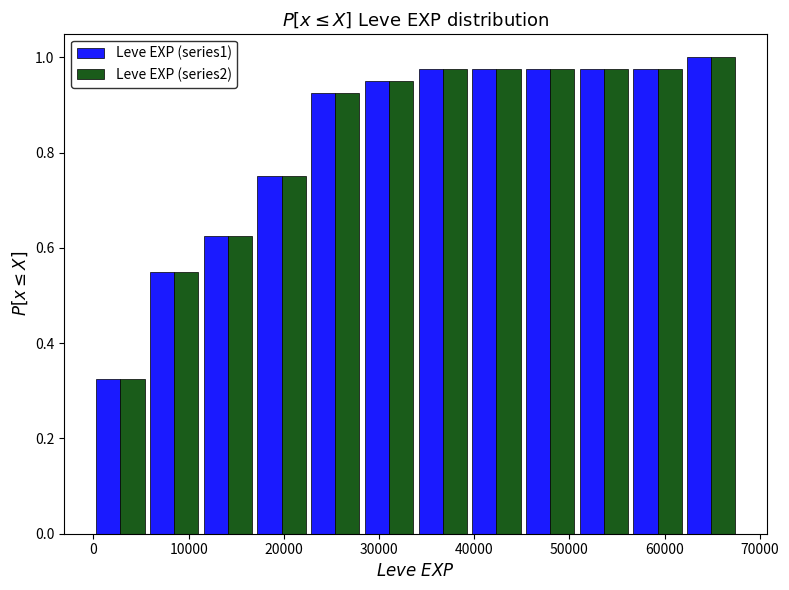

In the Leve EXP (series2) series, which range on the x-axis has the tallest bar?

62000 to 68000